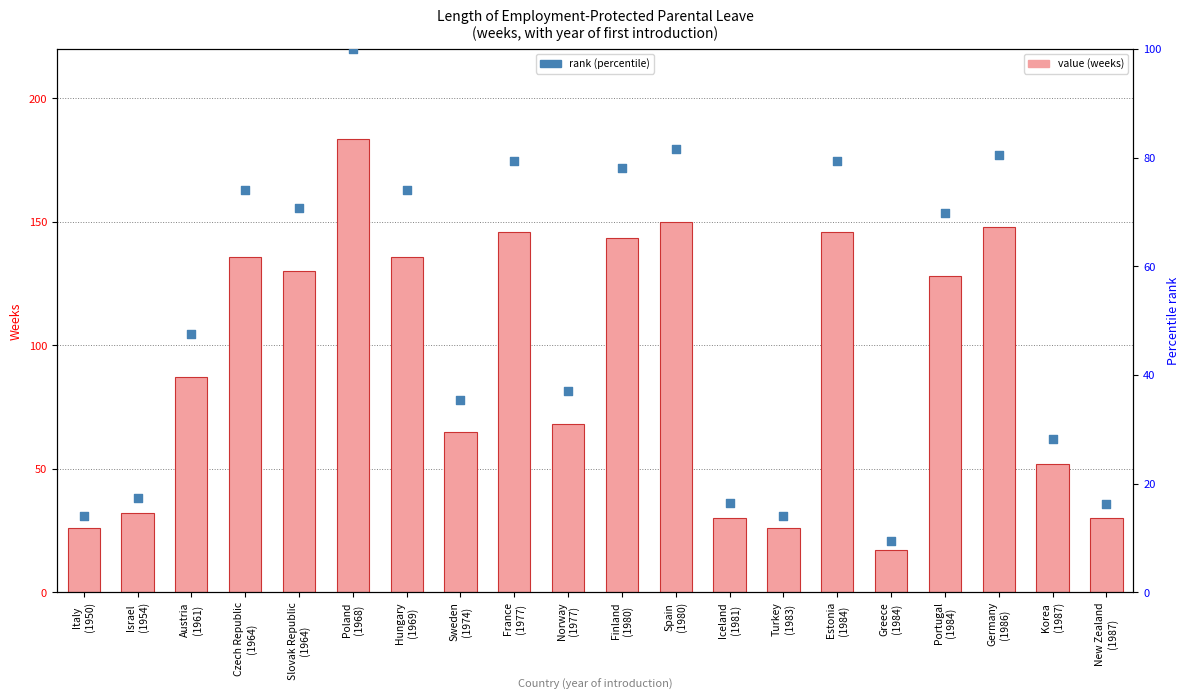

Which series has the largest total across all categories?

Weeks of employment-protected parental leave